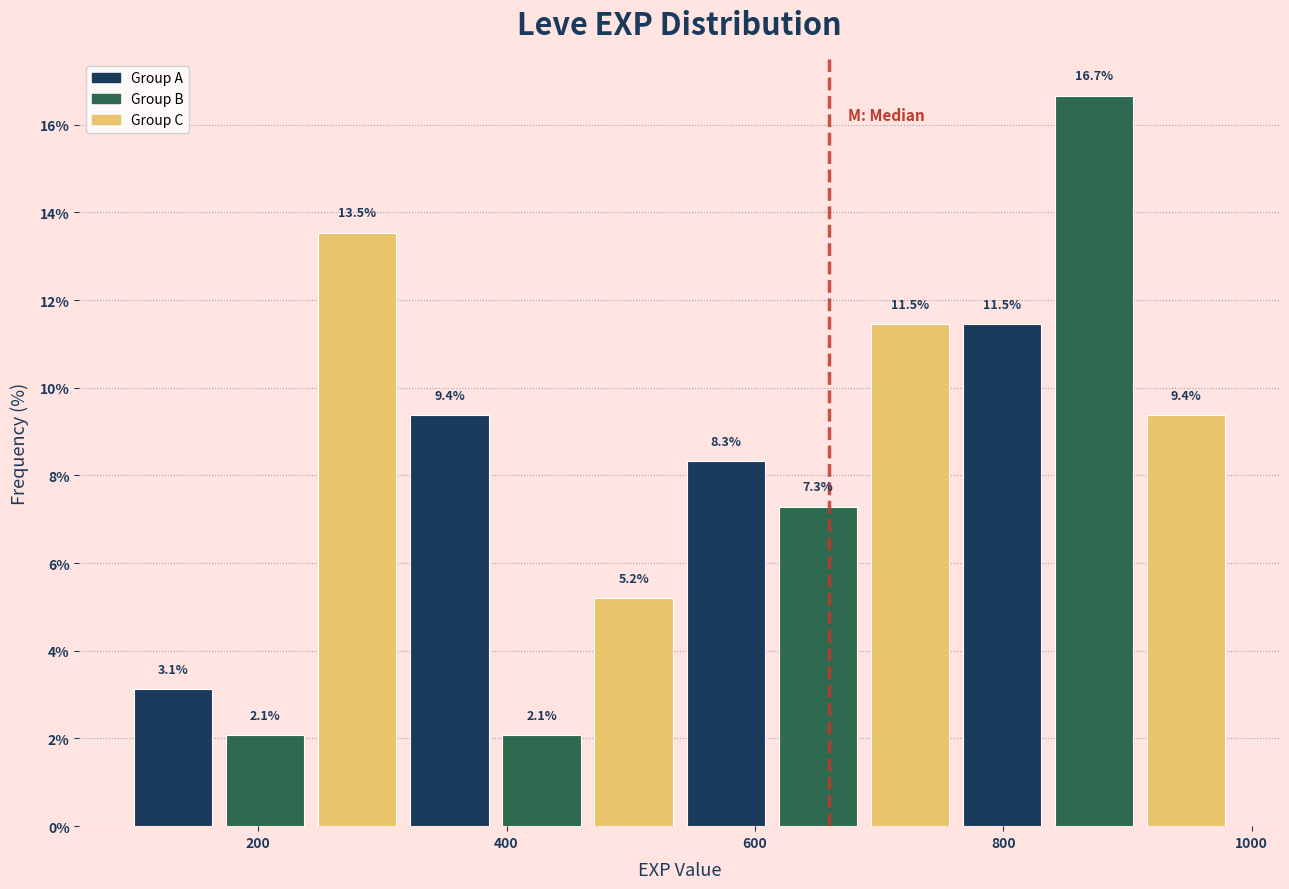

Around what value on the x-axis is the tallest bar? Give the approximate position of its centre, as read against the axis.

880